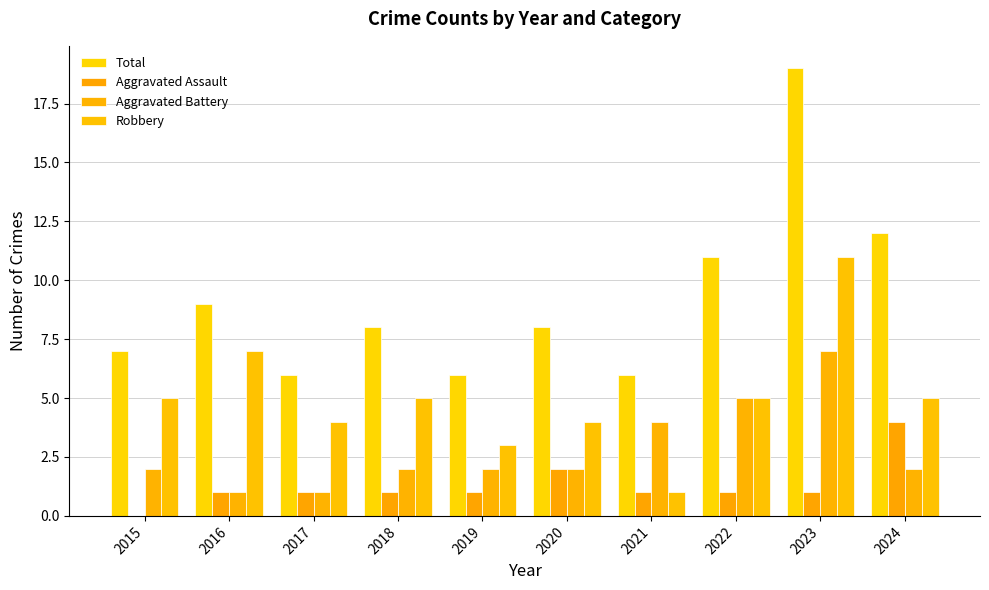

Is it true that Robbery equals 4 at 2017?

True